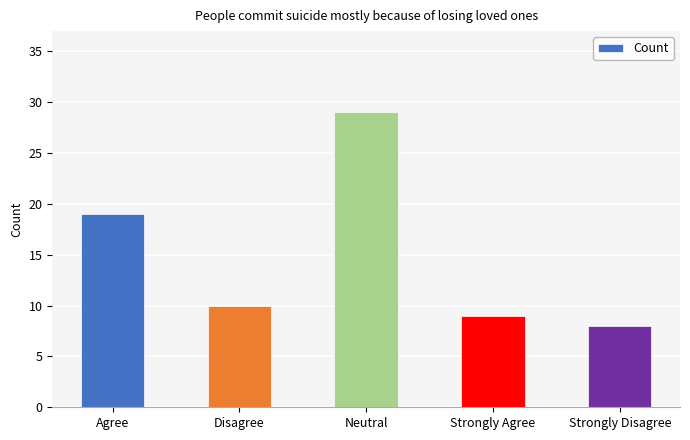

What is the value of the 2nd bar from the left?

10